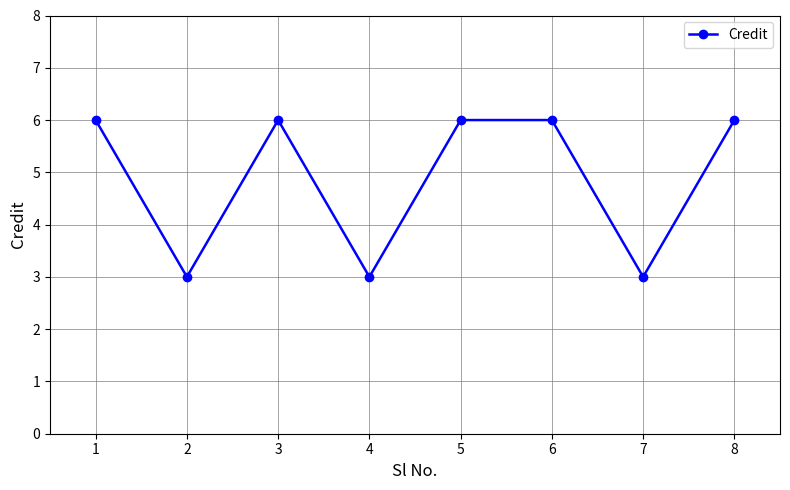

Approximately how many times larger is the value at 5 compared to 2?

2.0